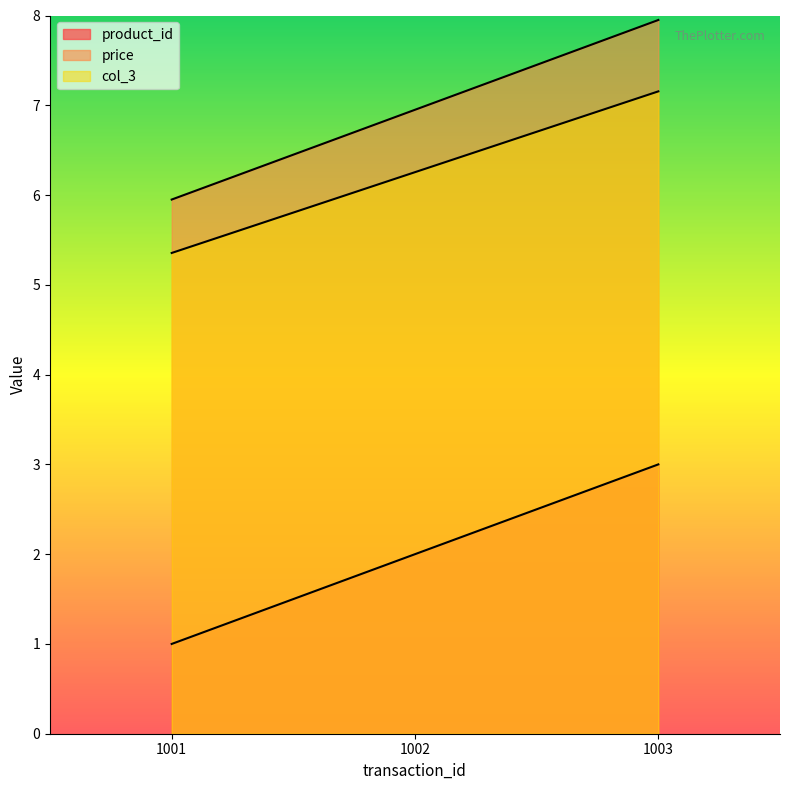

What is the value of the product_id point at the 3rd from the left?

3.0